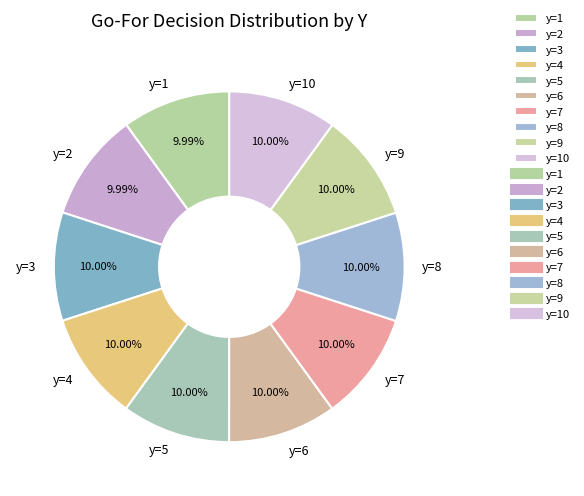

Does y=3 represent more than half of the total?

No